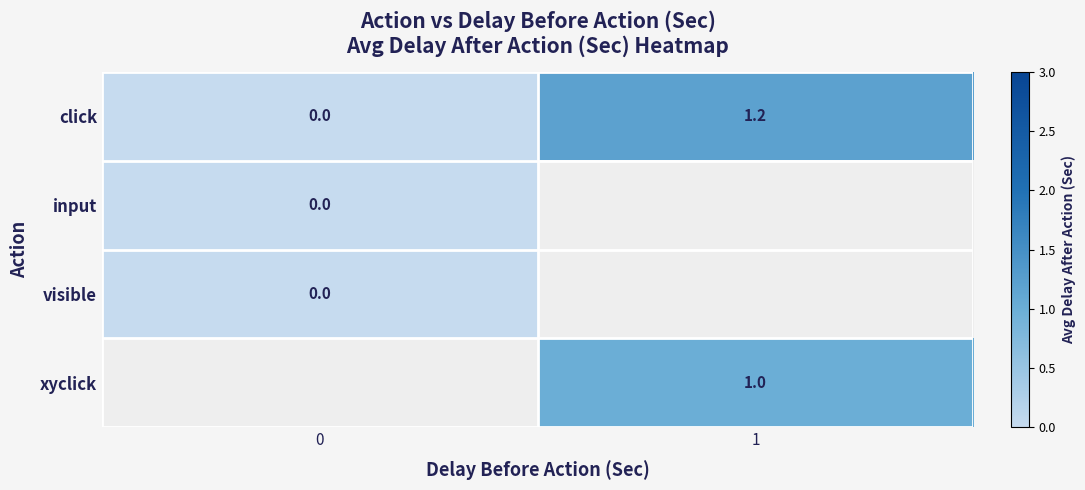

What is the sum of the click values at 1 and 0?

1.2